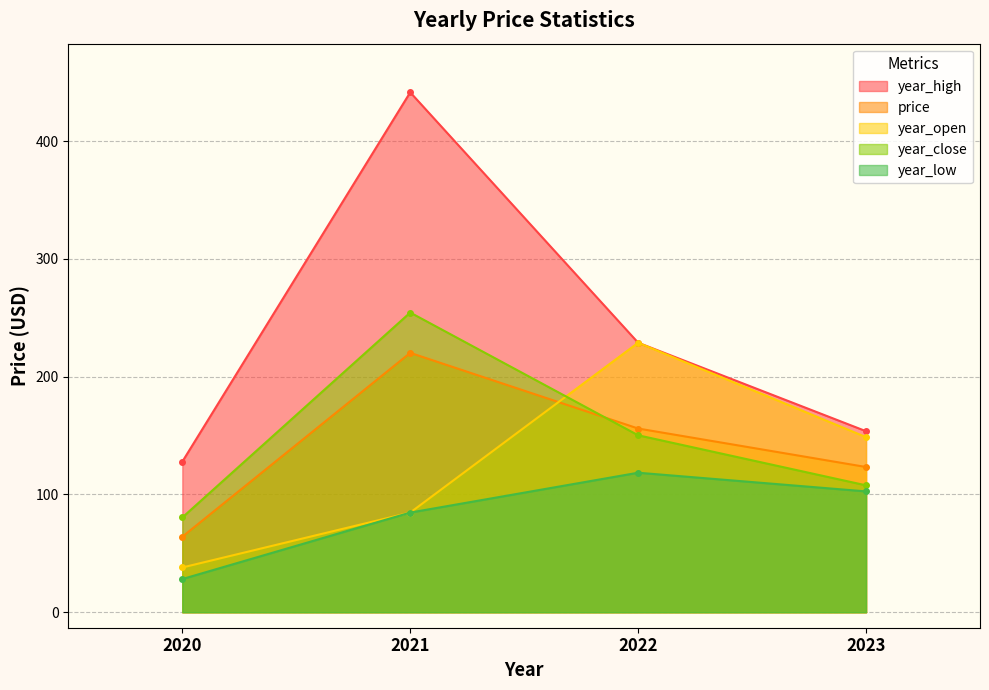

The price series shows 64.1 at 2020. True or false?

True